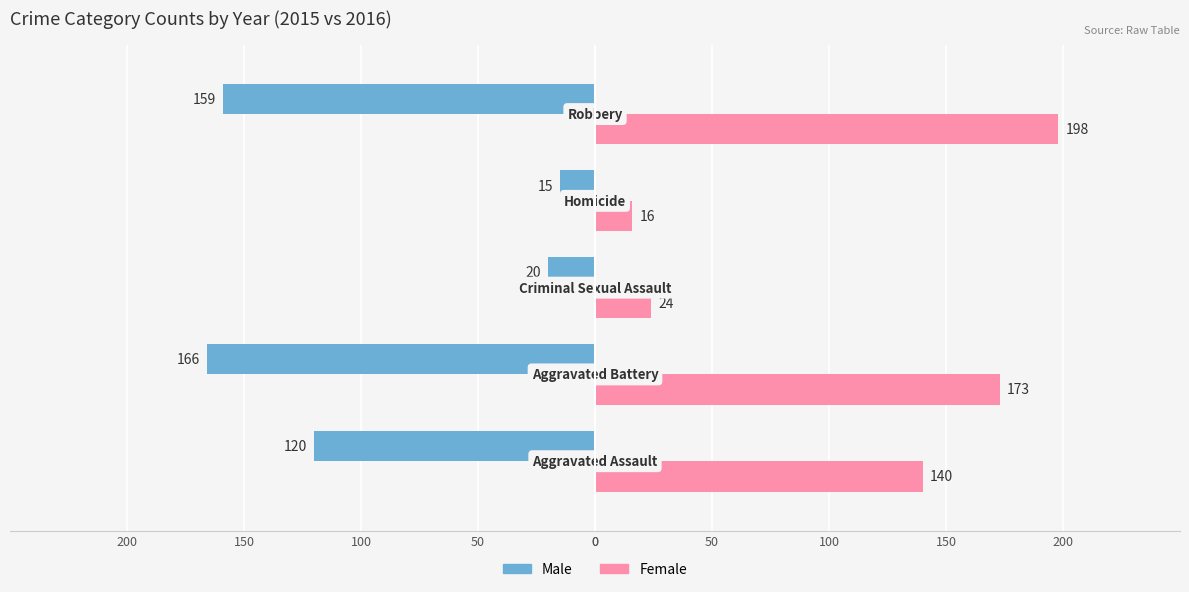

What are all the series names shown in the legend?

Male, Female